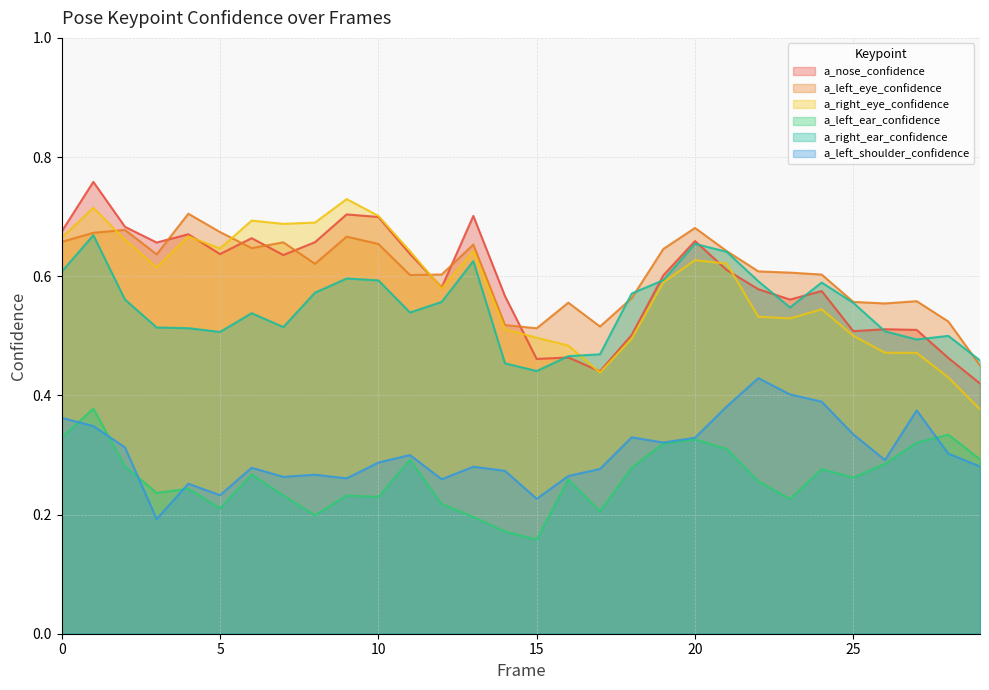

What is the sum of all a_left_ear_confidence values?

7.8